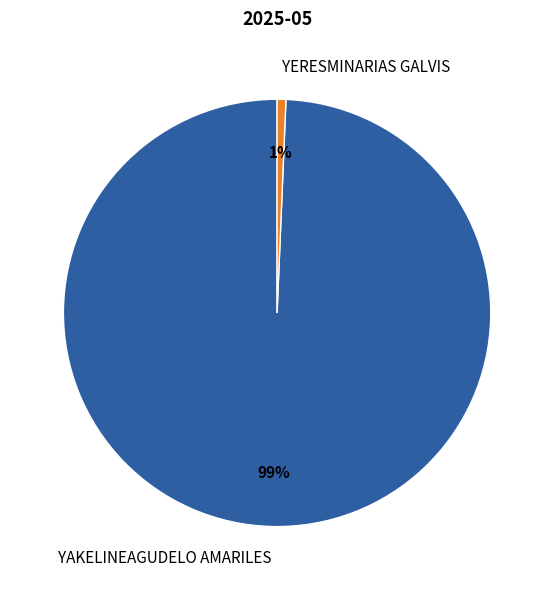

To the nearest percent, what is the combined percentage of YERESMINARIAS GALVIS and YAKELINEAGUDELO AMARILES?

100%